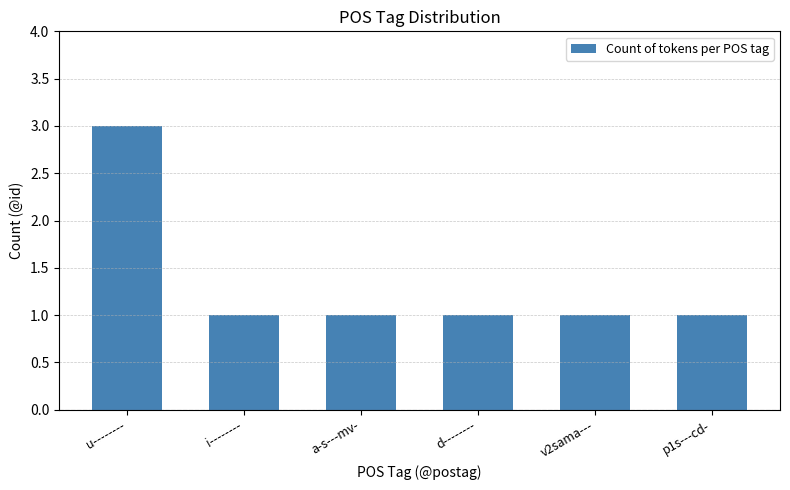

What is the sum of all values?

8